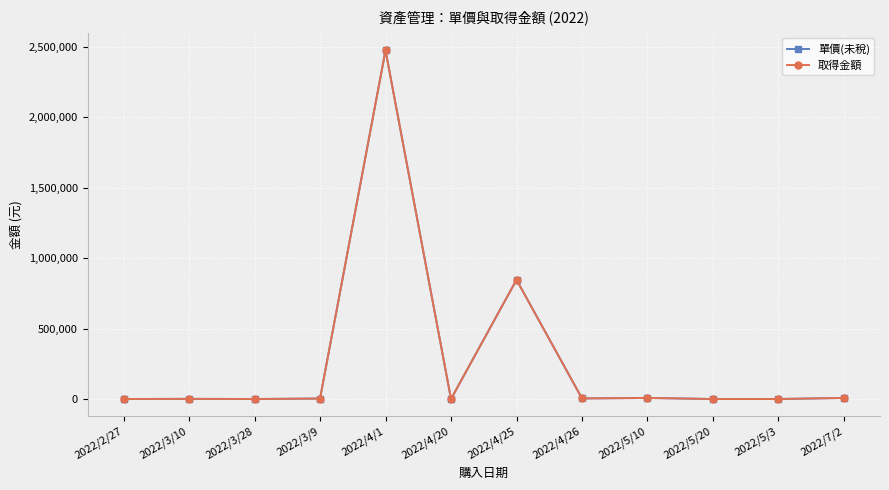

How many lines are shown in the chart?

2